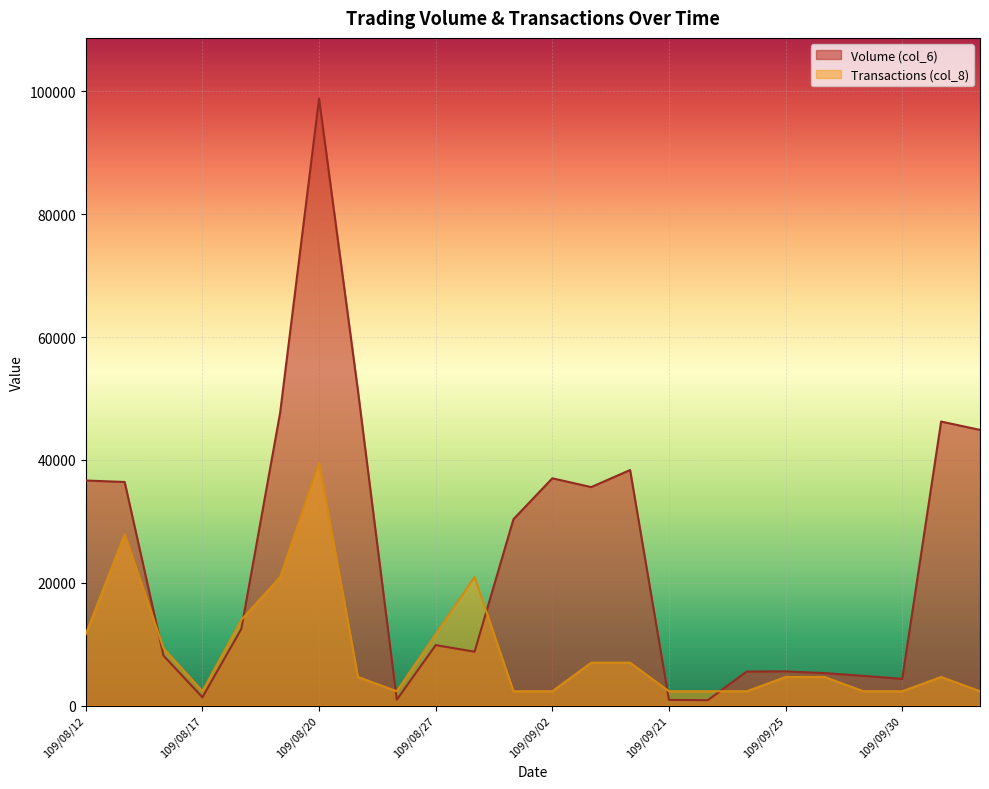

True or false: Transactions (col_8) has more than 0 points higher than both neighbors.

True